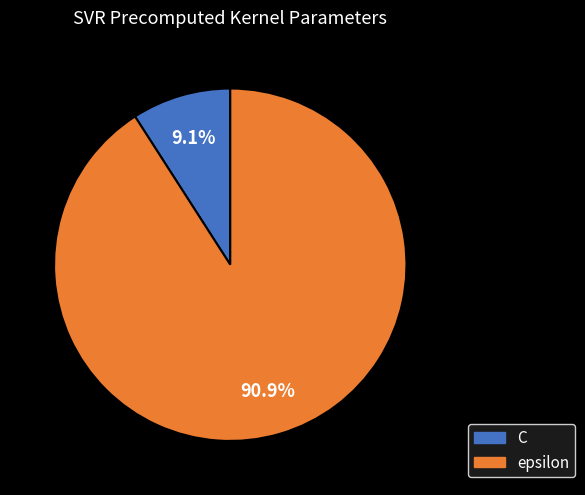

Which category has the smallest portion of the pie?

C